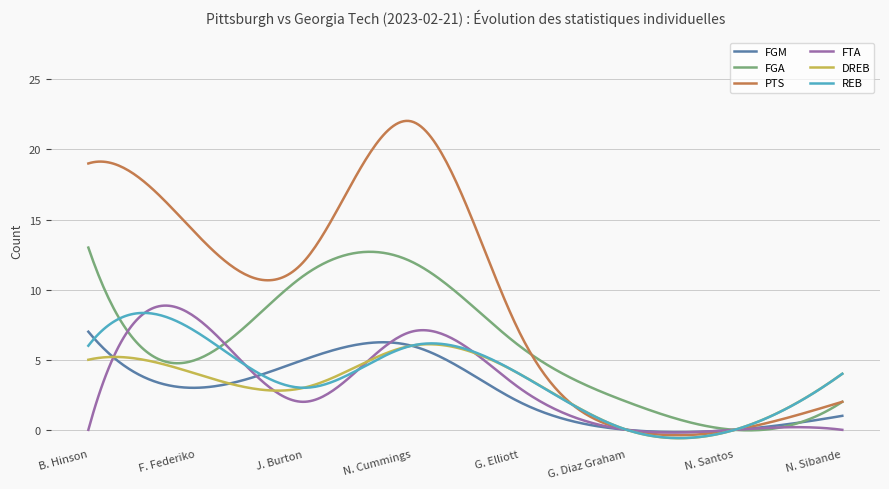

What is the sum of all REB values?

1088.7